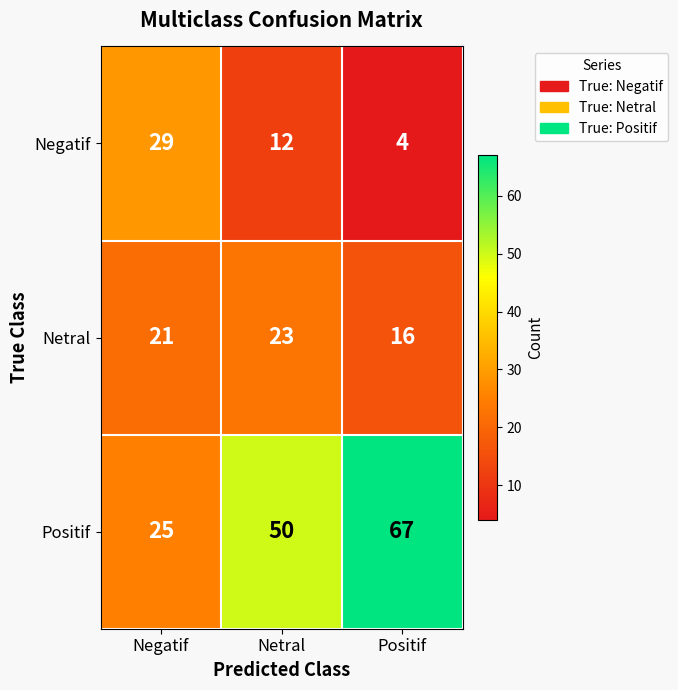

Count the Positif values in the range 25 to 67.

3